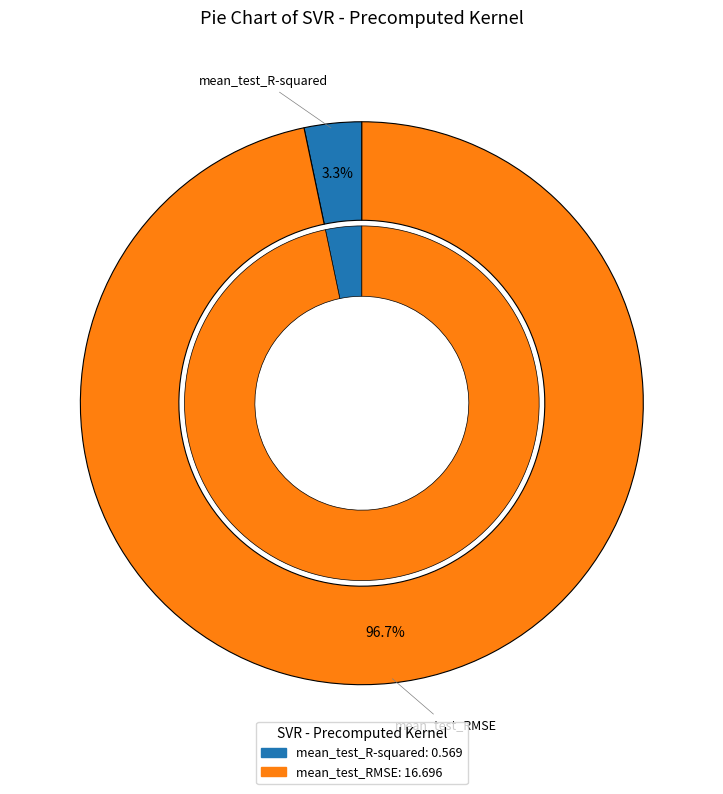

To the nearest percent, what is the difference between the mean_test_RMSE and mean_test_R-squared slice percentages?

93%